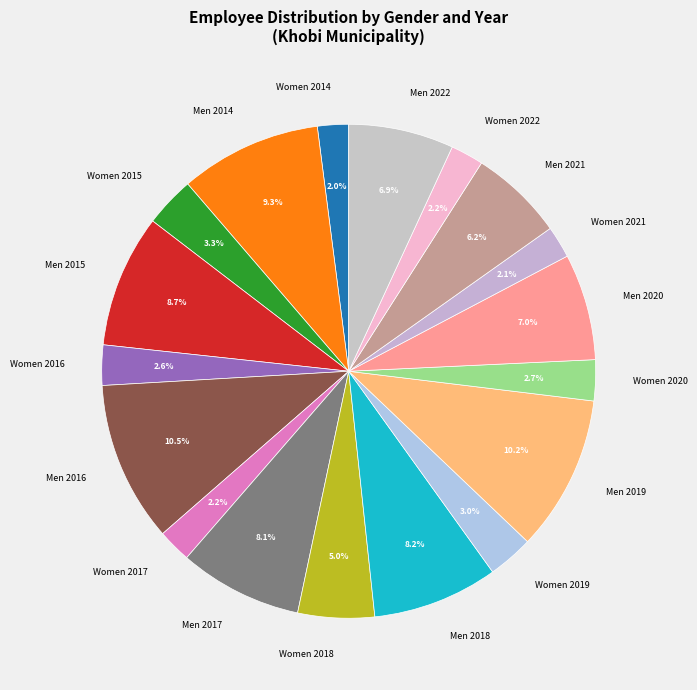

How many segments does this pie chart have?

18